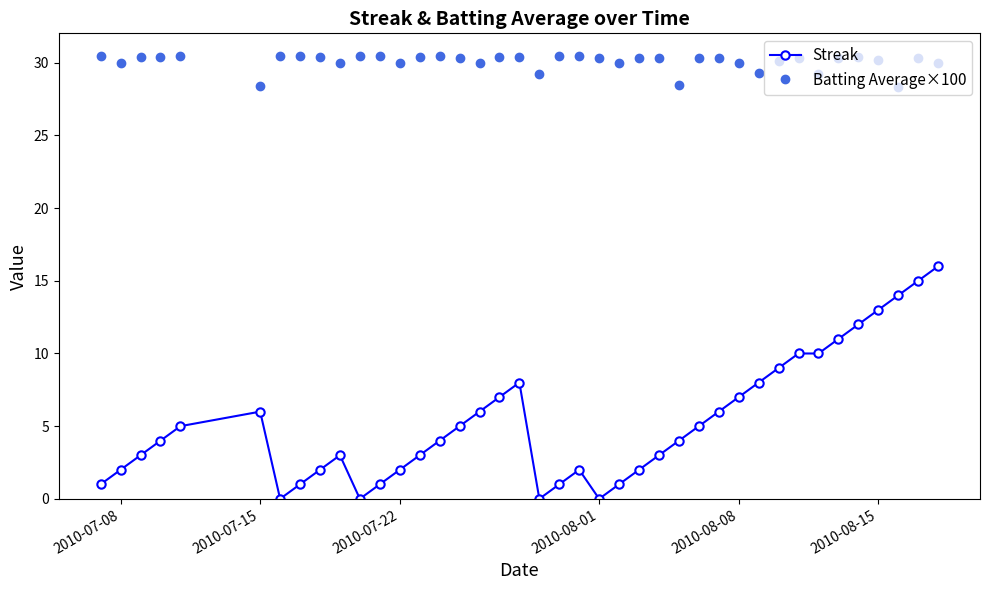

What is the minimum value for Batting Average×100?

28.3